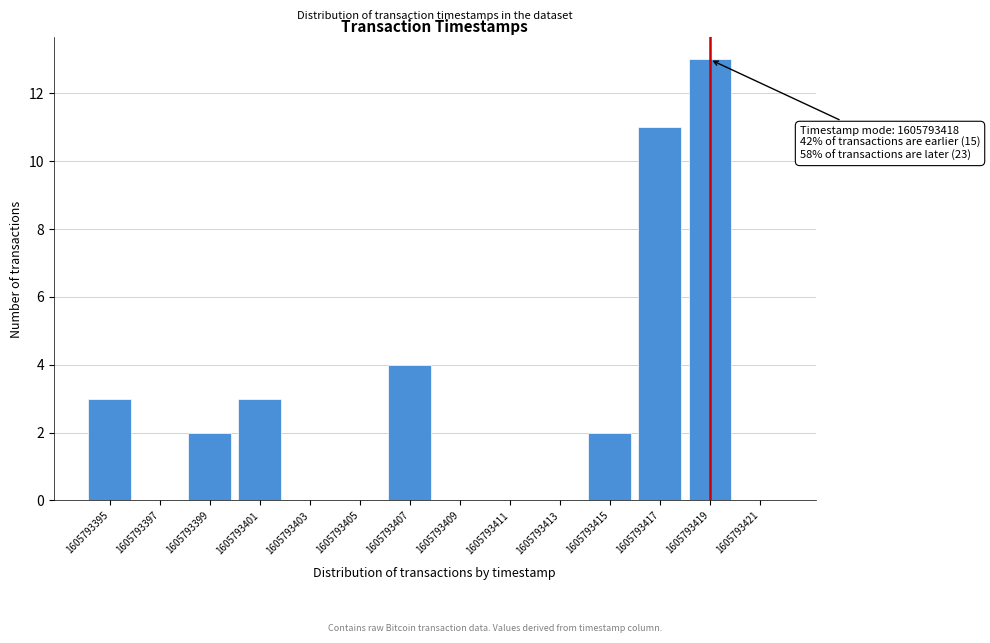

Reading left to right, what are all the values shown in this chart?

1605793395=3	1605793397=0	1605793399=2	1605793401=3	1605793403=0	1605793405=0	1605793407=4	1605793409=0	1605793411=0	1605793413=0	1605793415=2	1605793417=11	1605793419=13	1605793421=0